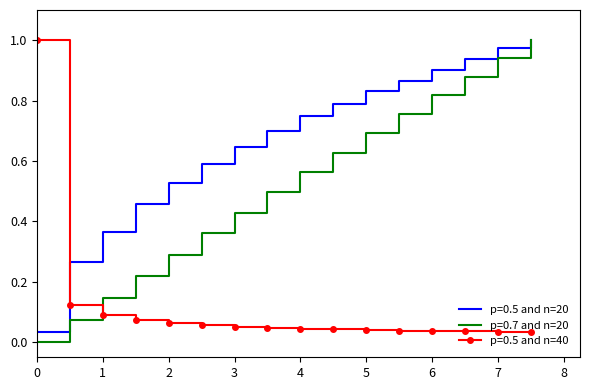

True or false: p=0.7 and n=20 and p=0.5 and n=40 cross at least once.

True